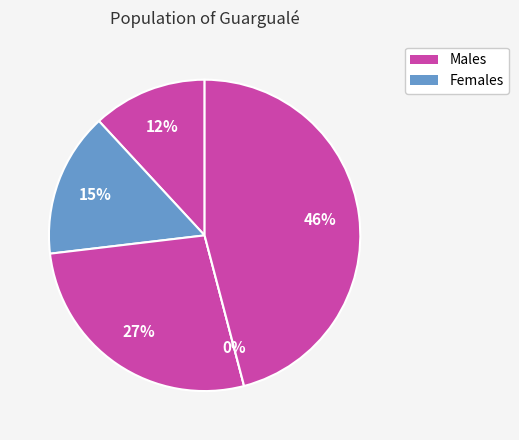

Is the sum of in27 and cn12 greater than half?

No